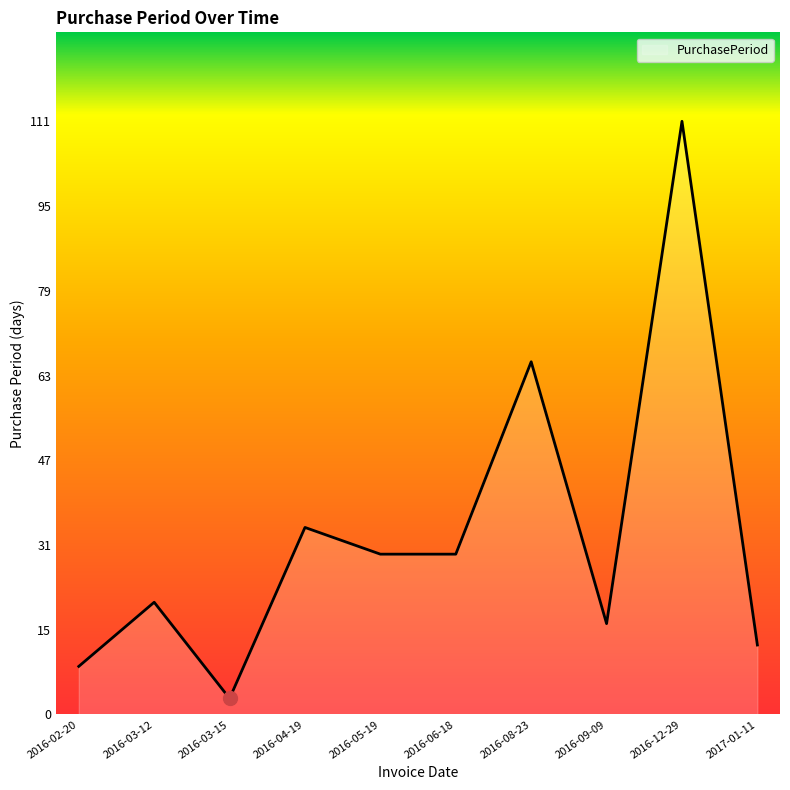

Reading left to right, list all the values displayed in this chart.

9	21	3	35	30	30	66	17	111	13